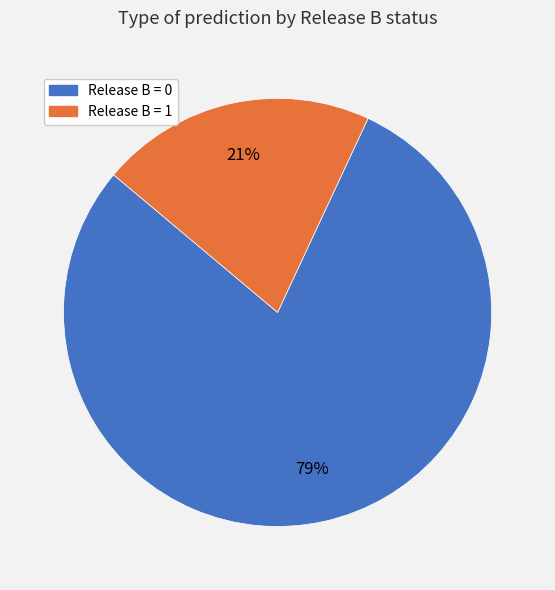

Do Release B = 1 and Release B = 0 together represent more than half of the pie?

Yes